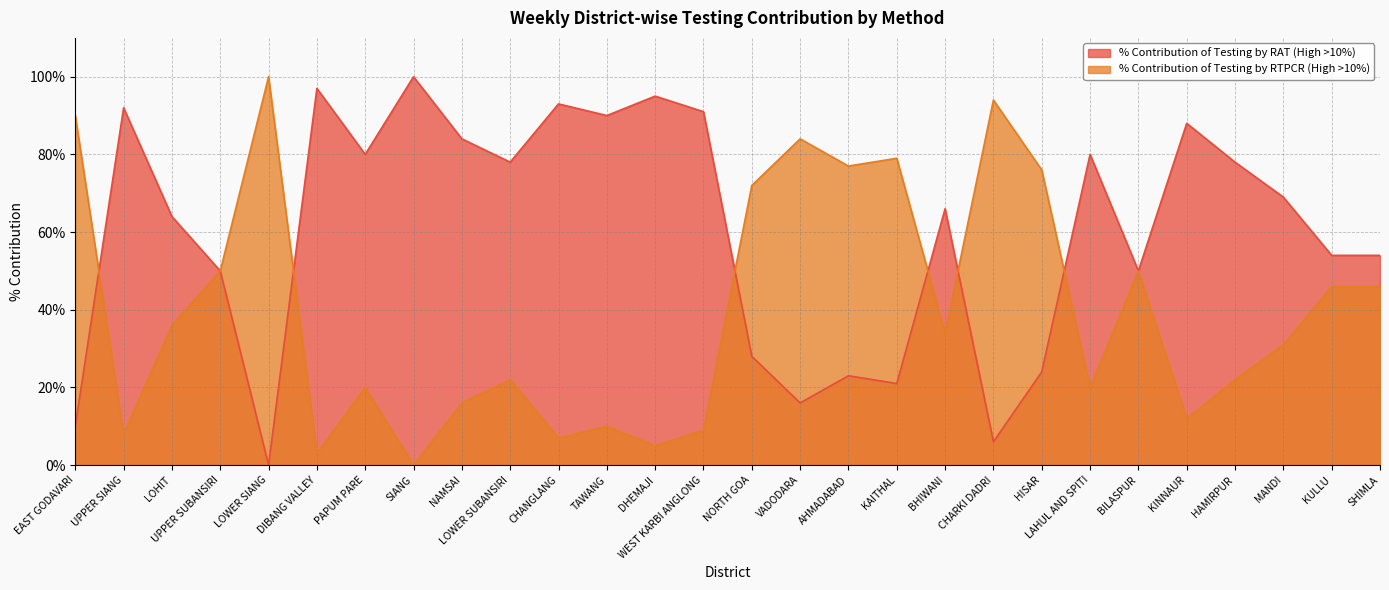

Rank the series at MANDI from lowest to highest value.

% Contribution of Testing by RTPCR (High >10%), % Contribution of Testing by RAT (High >10%)